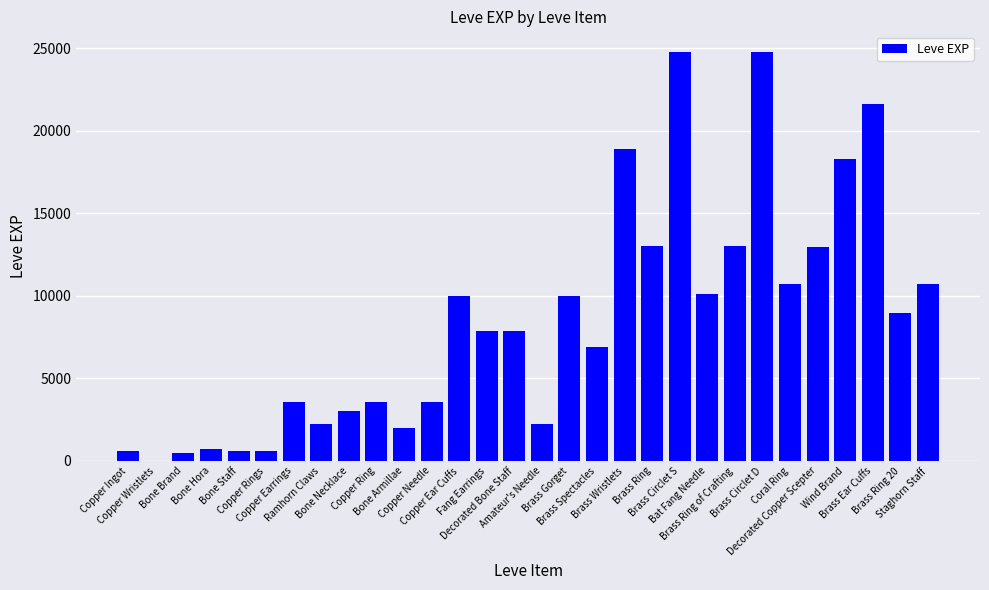

What is the sum of all values?

253891